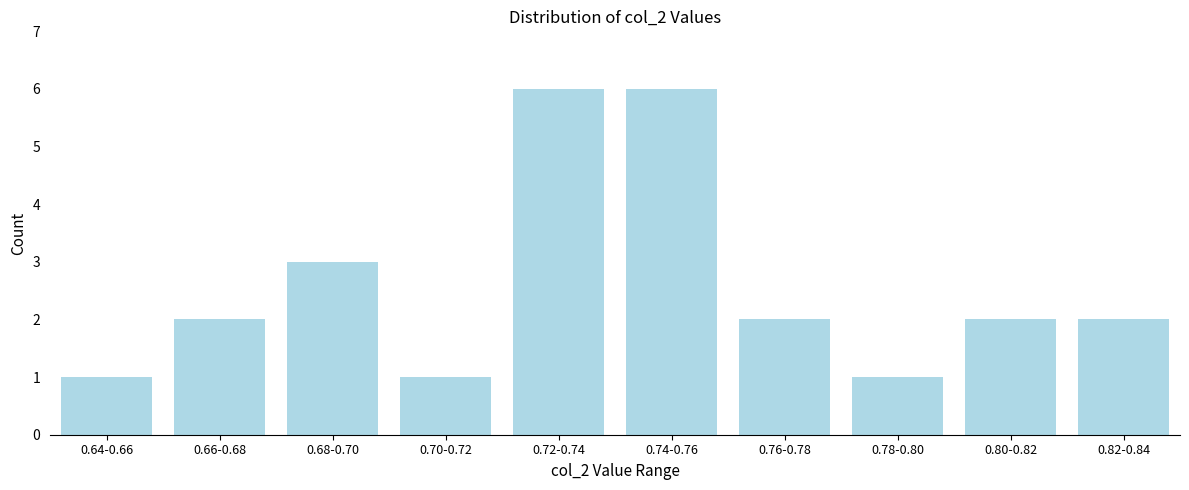

Reading right to left, what are all the values shown in this chart?

0.82-0.84=2	0.80-0.82=2	0.78-0.80=1	0.76-0.78=2	0.74-0.76=6	0.72-0.74=6	0.70-0.72=1	0.68-0.70=3	0.66-0.68=2	0.64-0.66=1